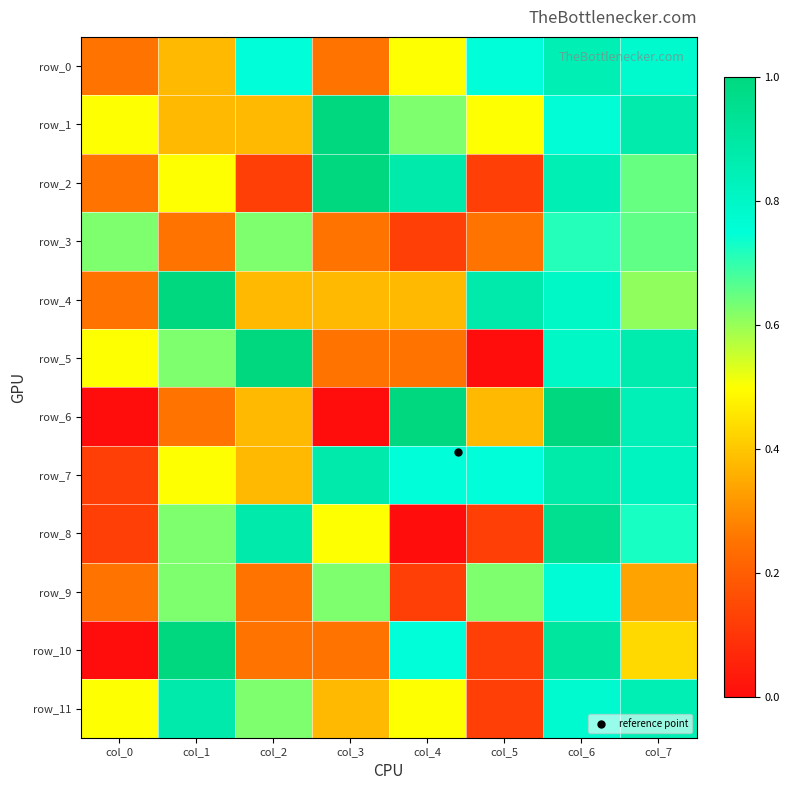

At how many categories does at least one series exceed 0?

8